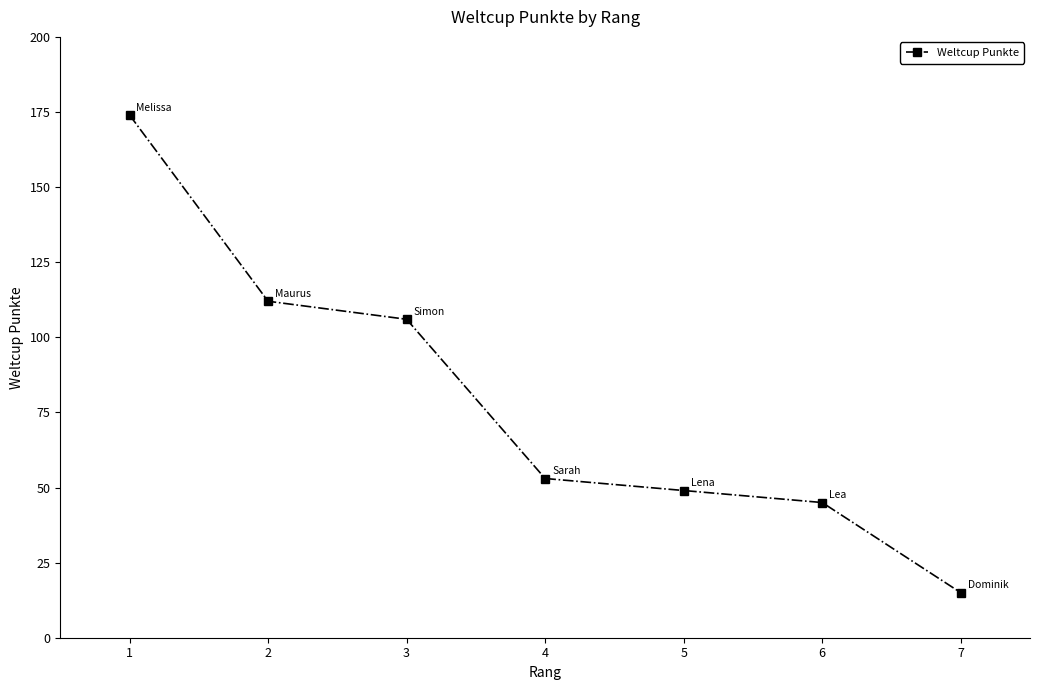

True or false: there are more than 1 points higher than both neighbors.

False